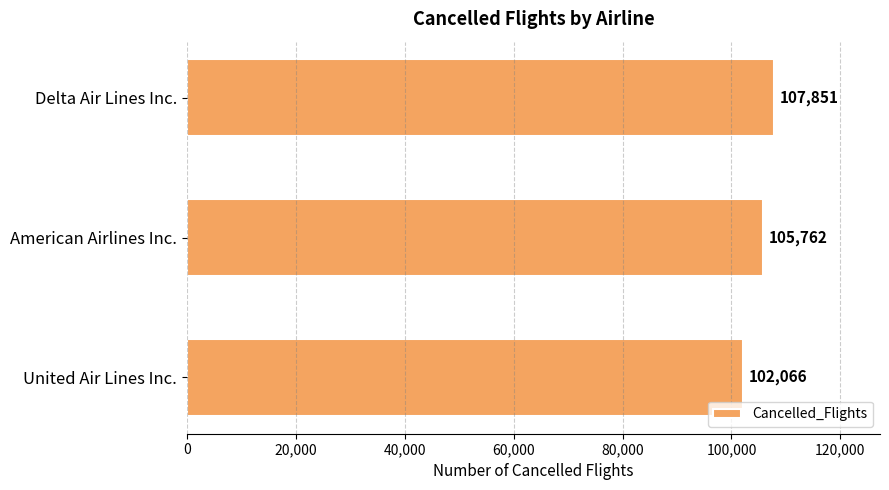

What is the value of the 1st bar from the top?

107851